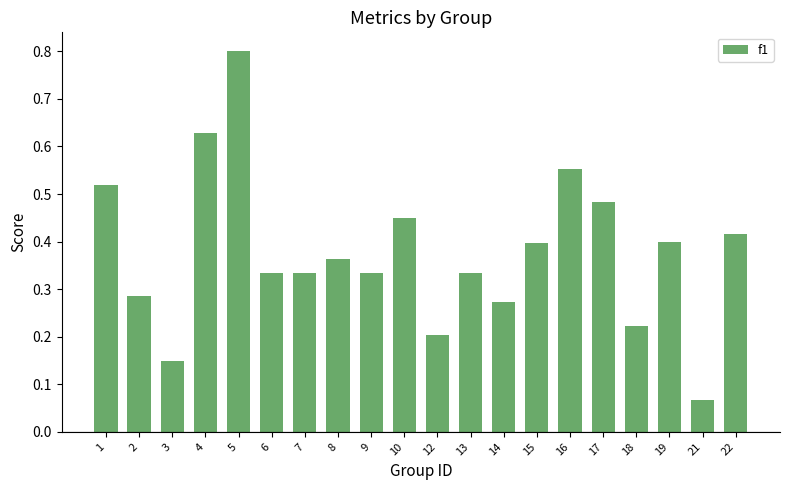

Which category has the lowest value across all series?

21